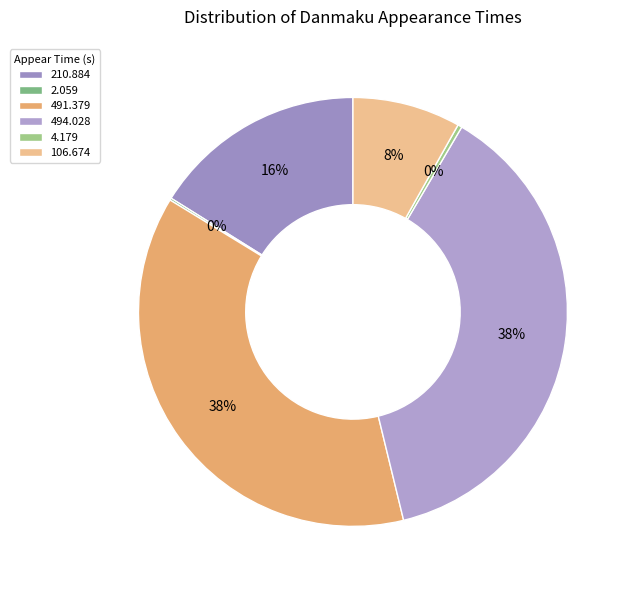

To the nearest percent, what is the combined percentage of 106.674 and 210.884?

24%